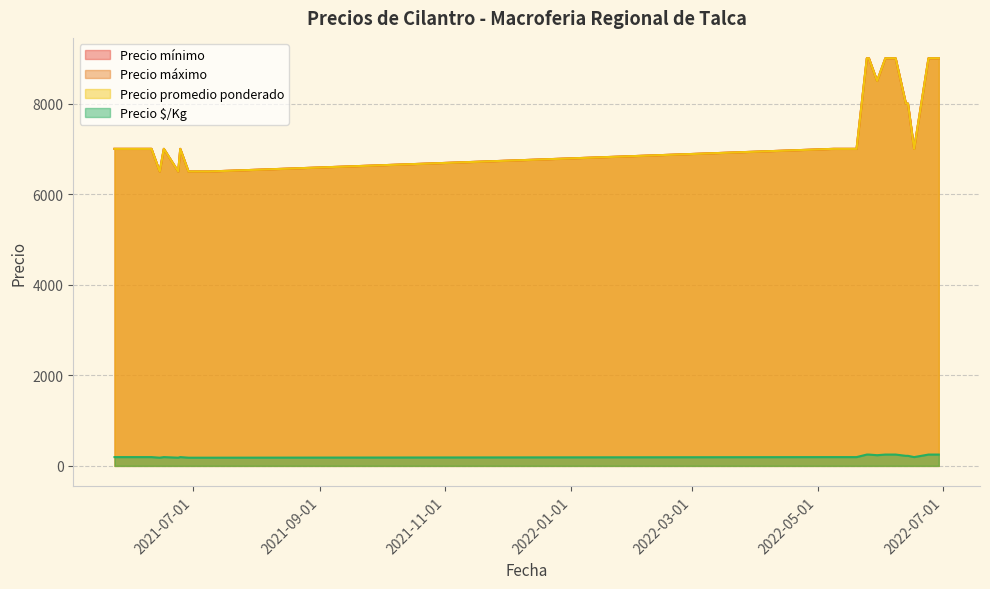

Where does the Precio mínimo series first go above 7000?

2022-06-13